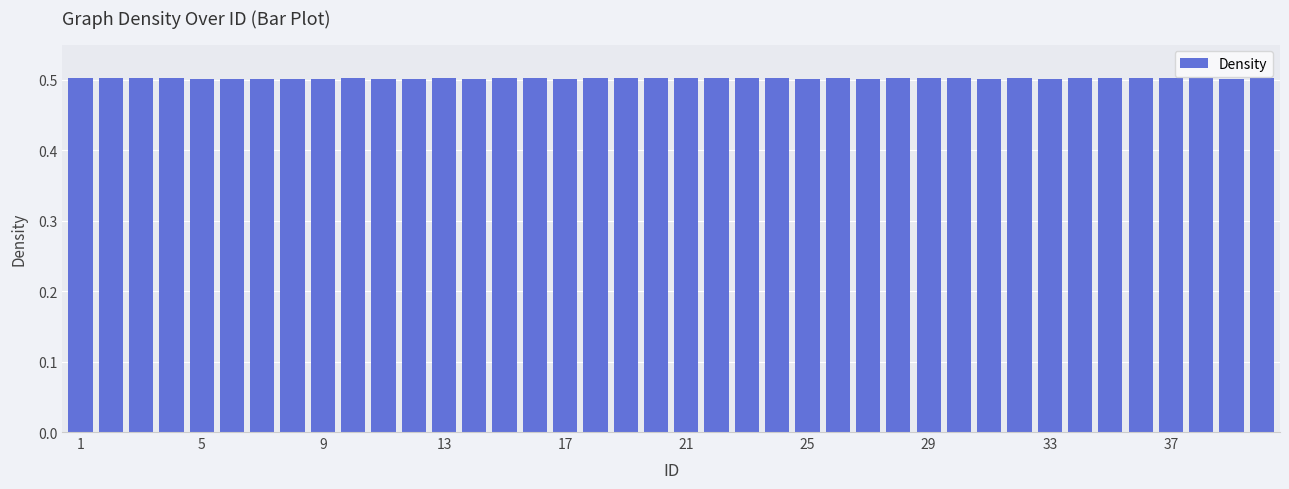

How many bars are there in total?

40